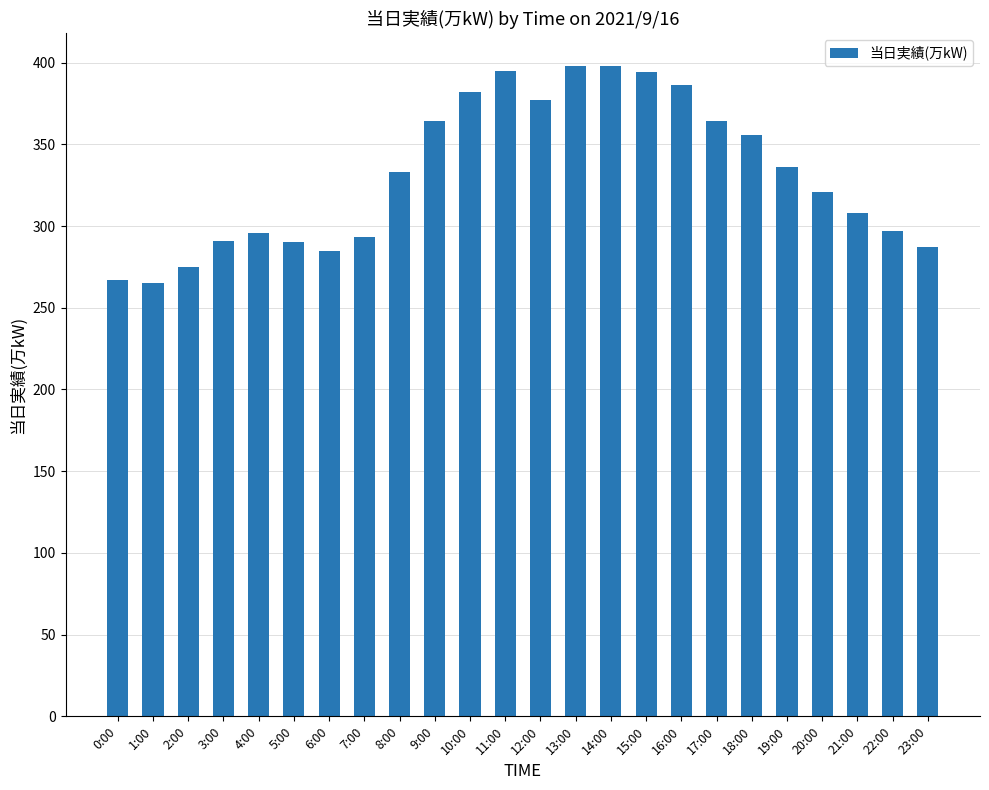

What is the change in value from 15:00 to 23:00?

-107